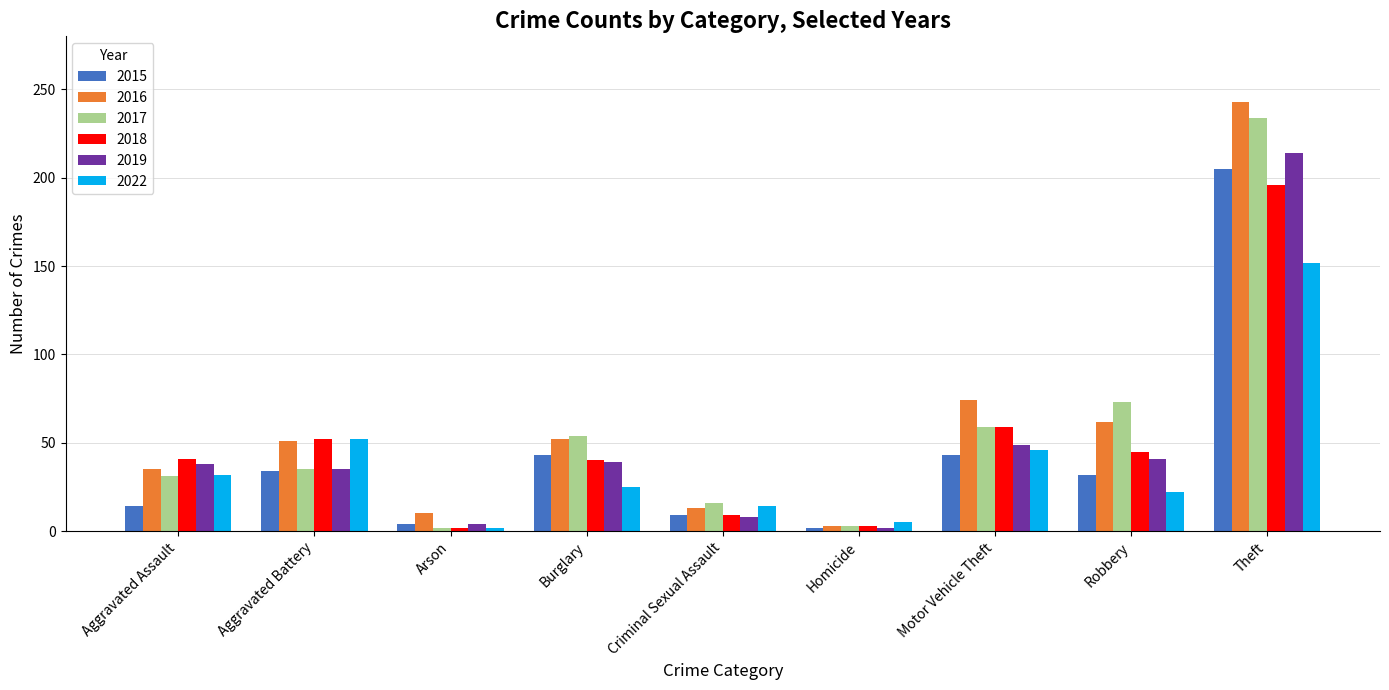

What is the sum of all 2018 values?

447